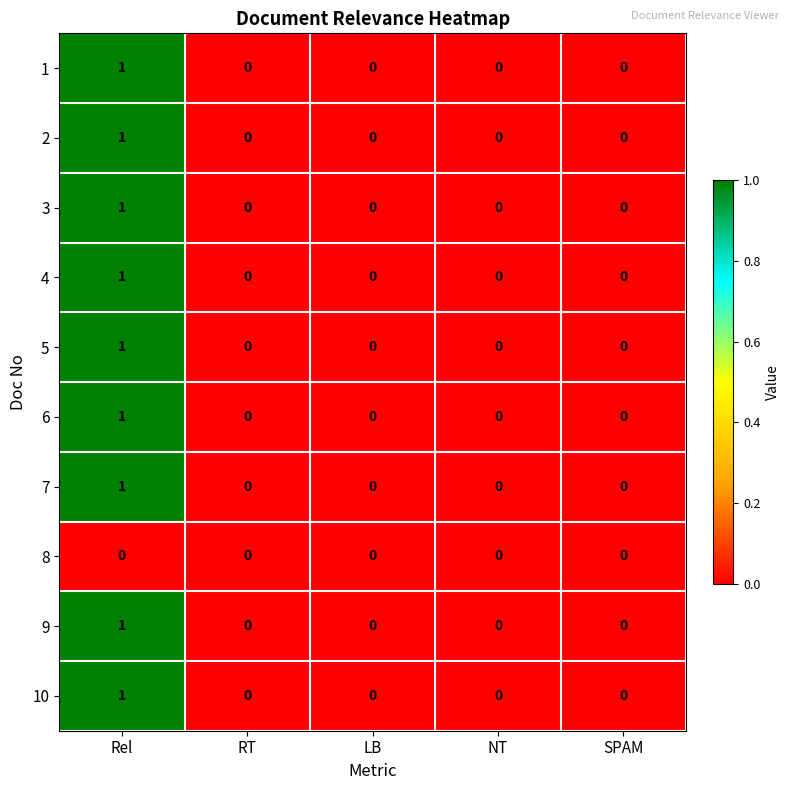

Is it true that 2 equals 0 at SPAM?

True